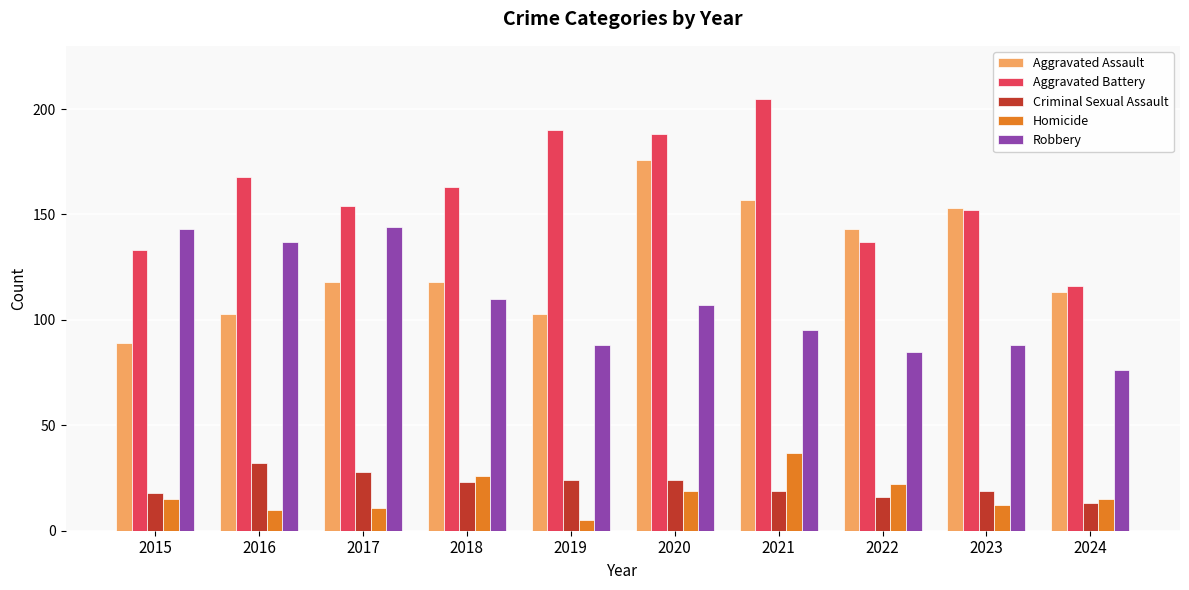

What is the value of the Aggravated Battery bar at the 10th from the left?

116